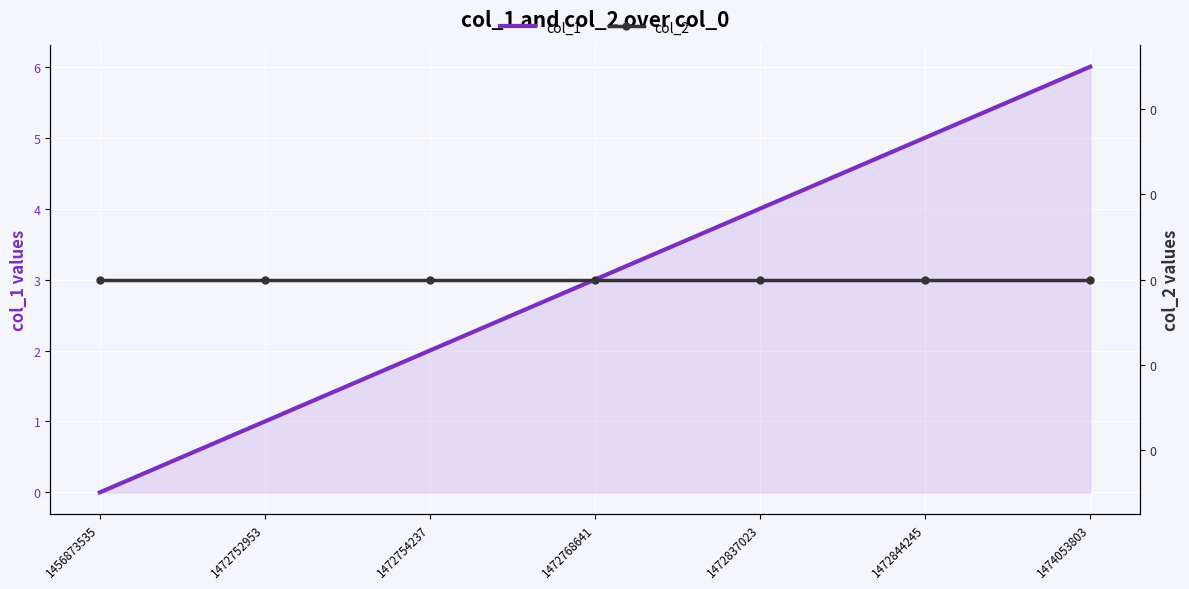

The col_1 series shows 5 at 1472844245. True or false?

True